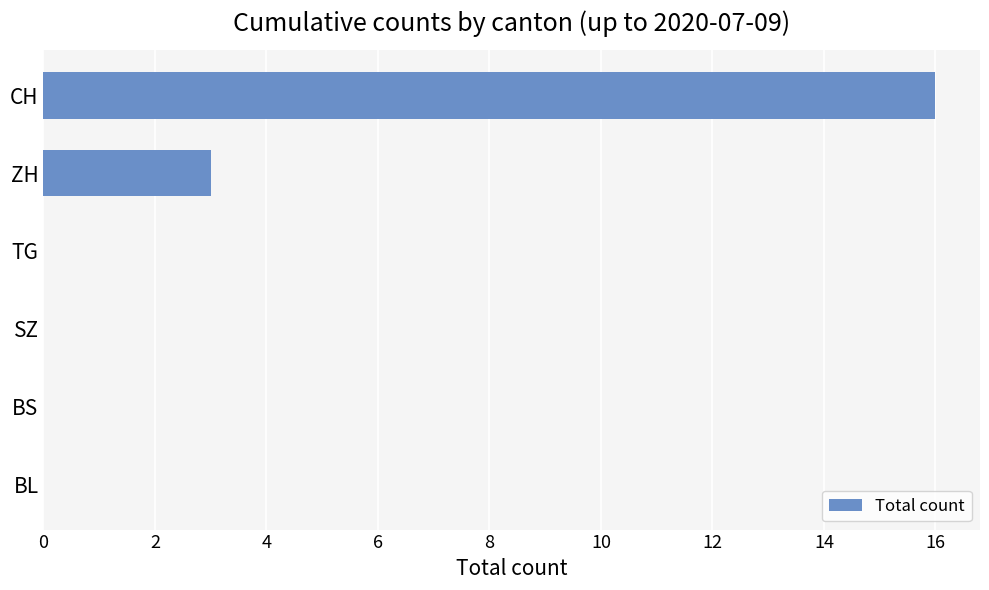

Reading top to bottom, transcribe all the data shown in this chart.

CH=16	ZH=3	TG=0	SZ=0	BS=0	BL=0